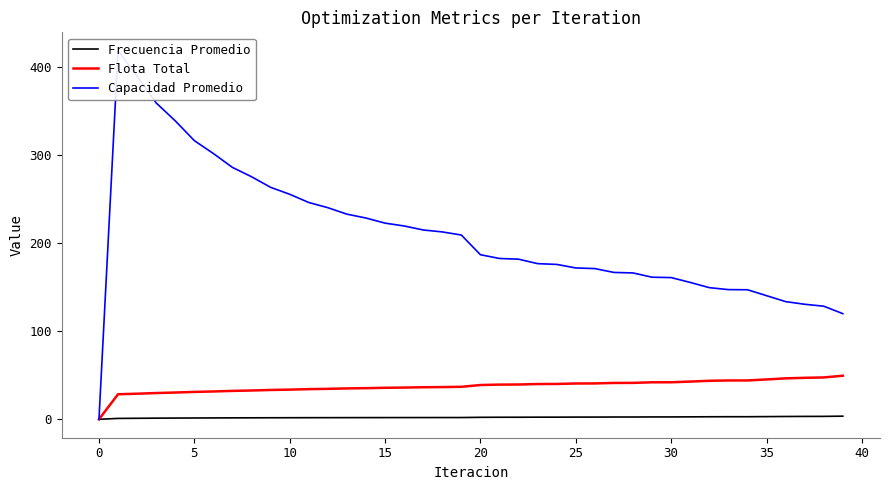

List the series in order of their overall mean, lowest first.

Frecuencia Promedio, Flota Total, Capacidad Promedio